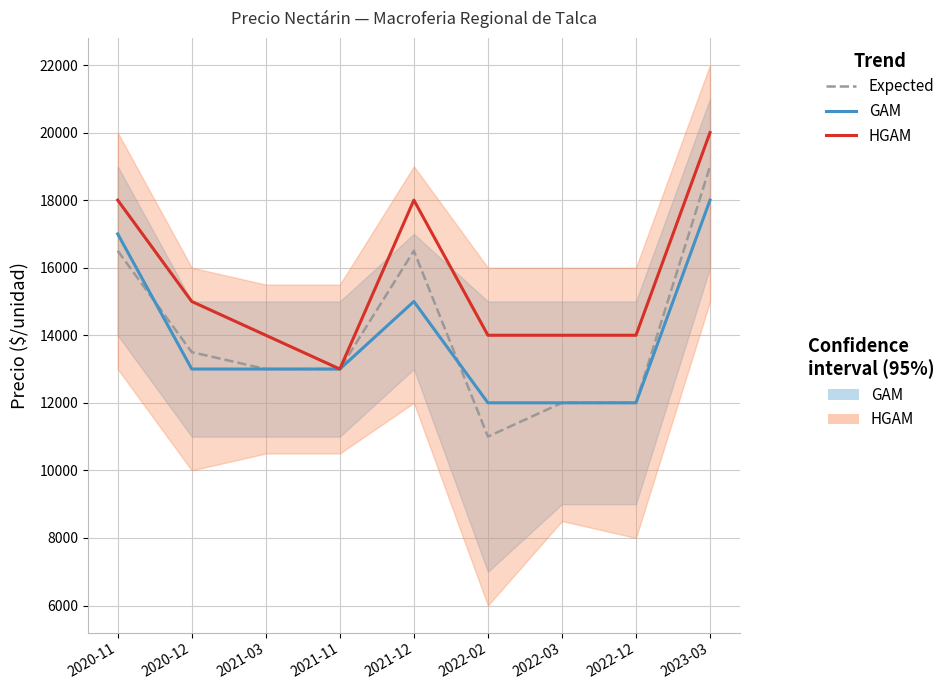

Which label corresponds to the smallest value in the chart?

2022-02